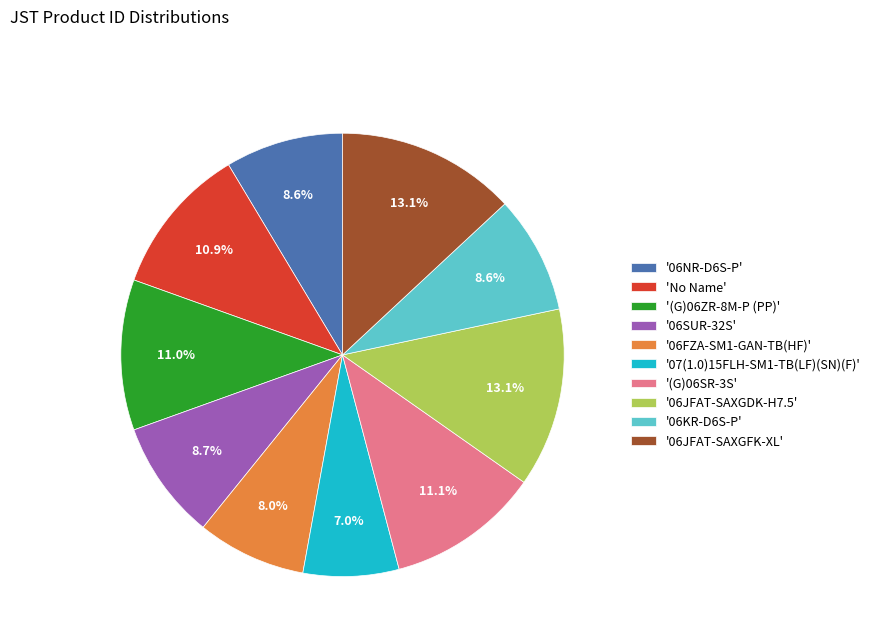

What is the ratio of the value at '06JFAT-SAXGFK-XL' to the value at '06NR-D6S-P'?

1.5